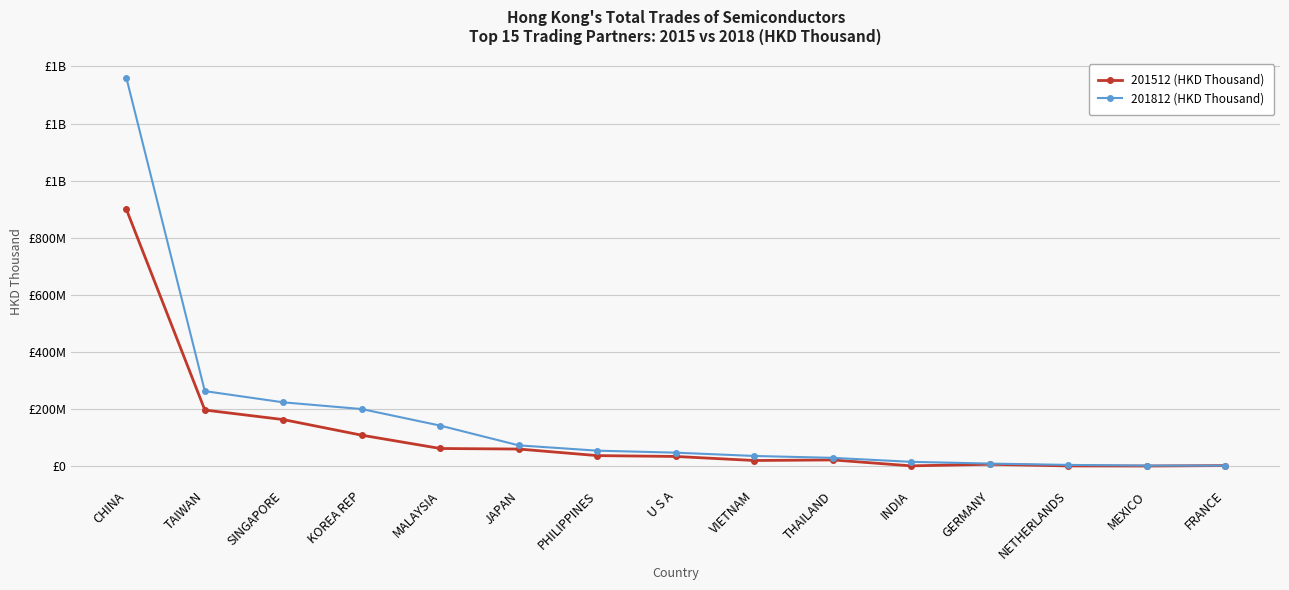

At which category is the sum across all series the highest?

CHINA